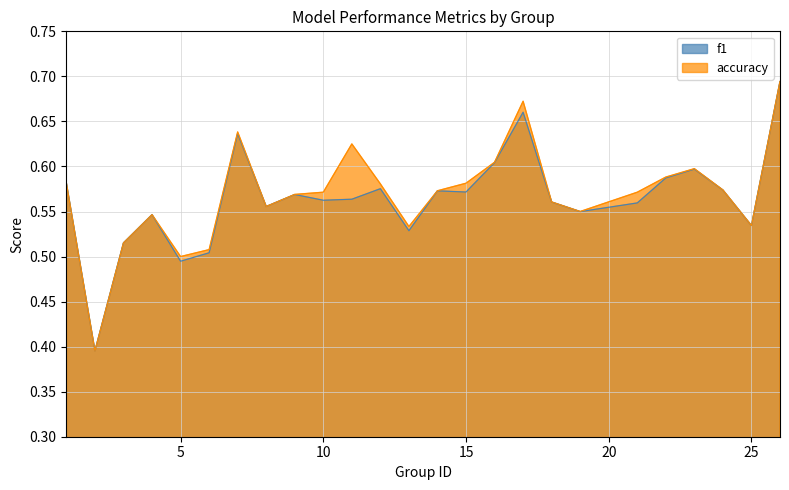

At which label is accuracy closest to 0?

2